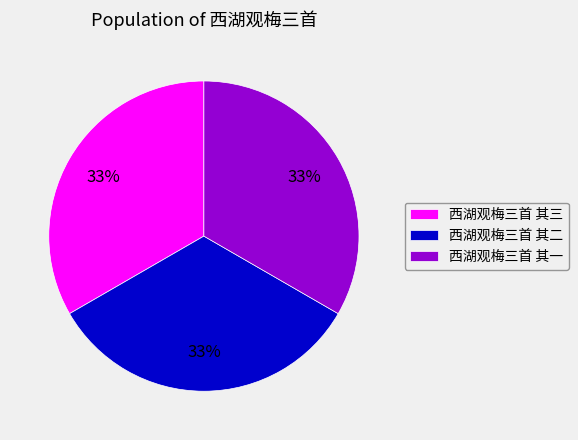

Combined, do 西湖观梅三首 其一 and 西湖观梅三首 其二 account for over 50%?

Yes